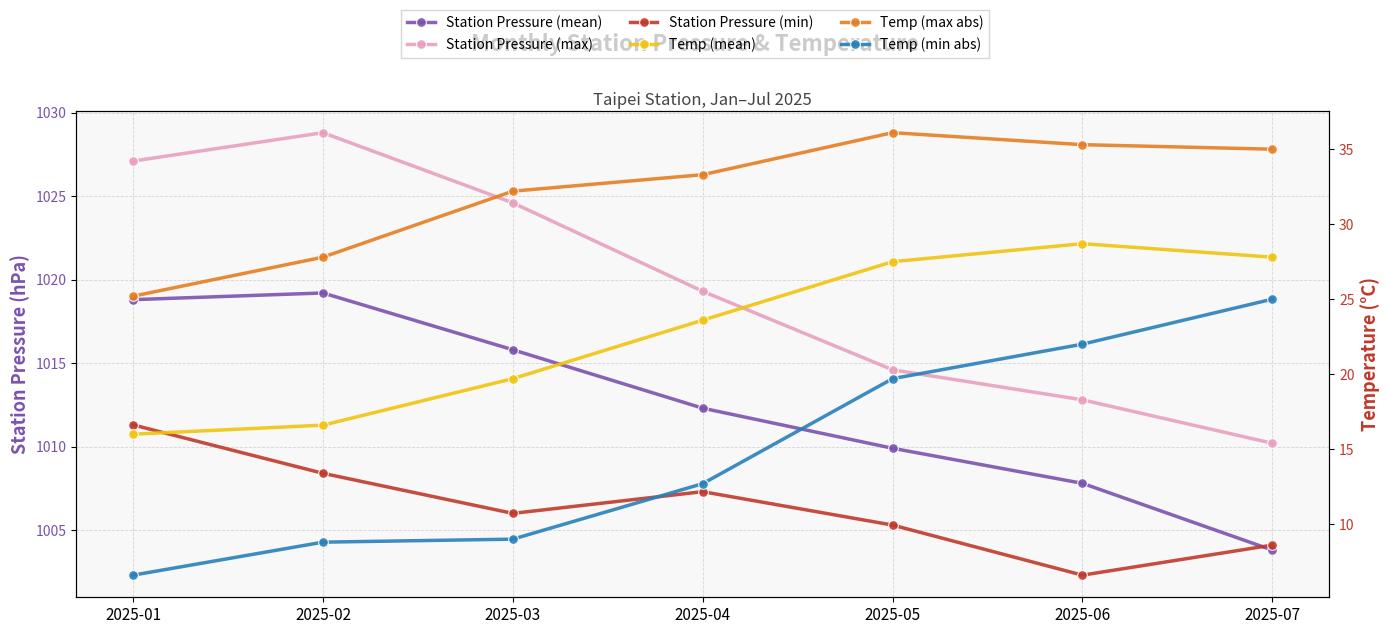

What is the sum of all Station Pressure (mean) values?

7087.6